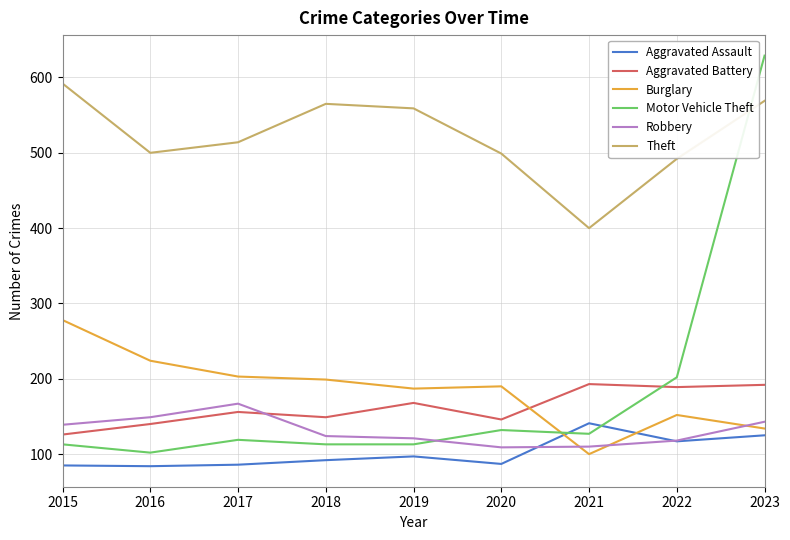

What is the difference between the highest and lowest values at 2019?

462